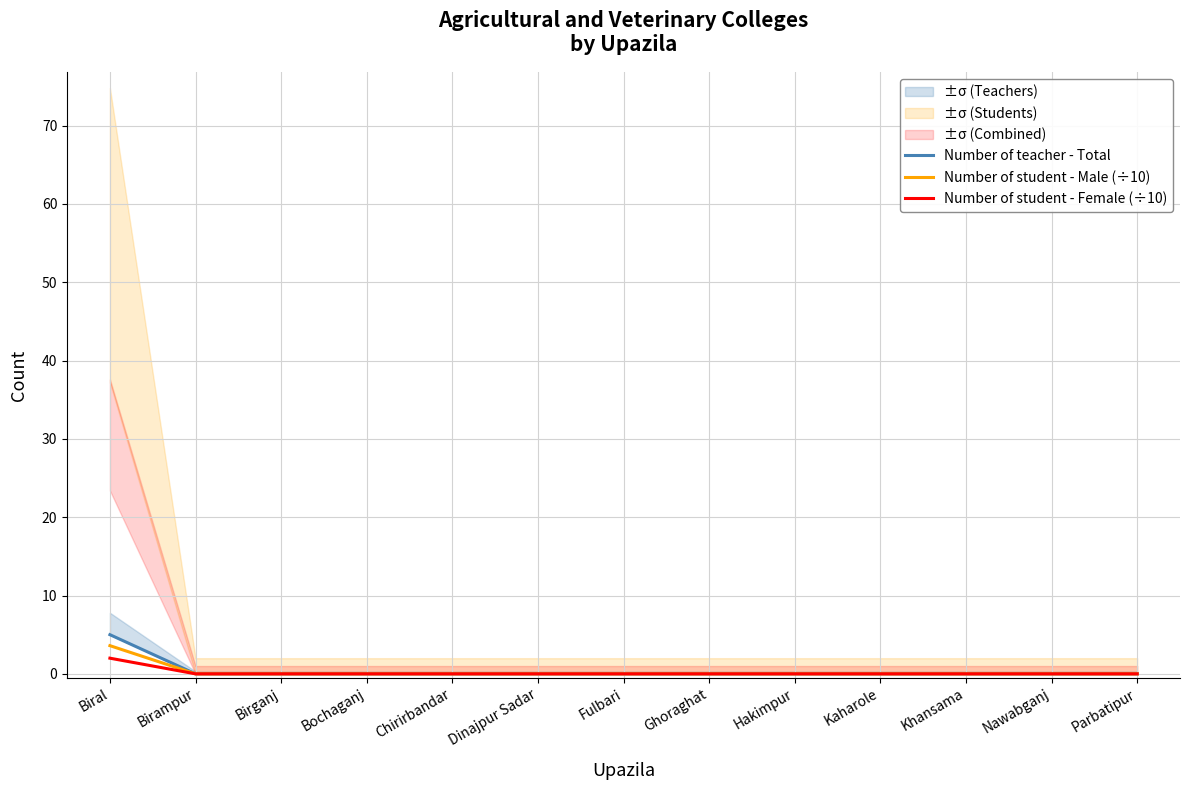

True or false: Number of teacher - Total has a value of -2.7 at Khansama.

False